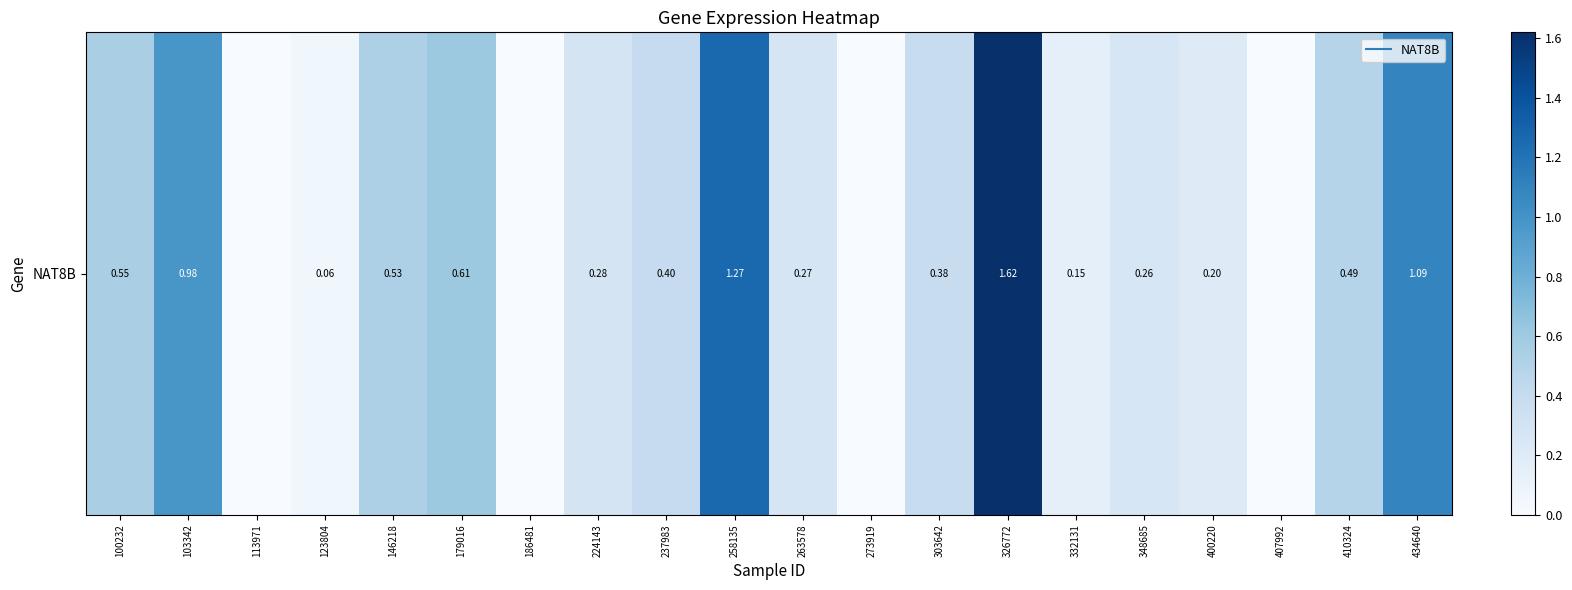

What is the change in value from 186481 to 326772?

+1.6